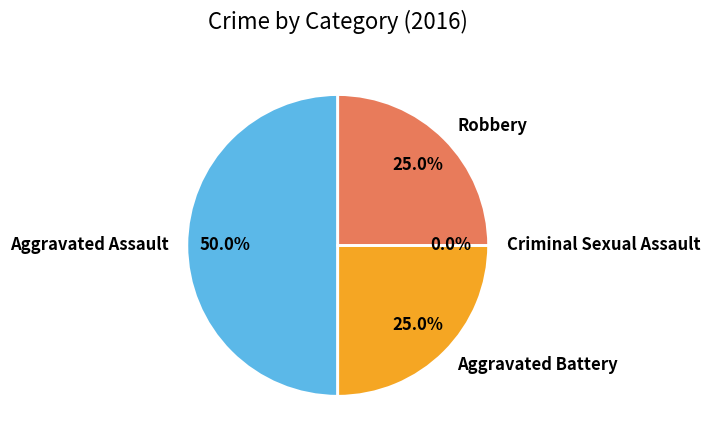

Is there a majority slice in this chart?

No